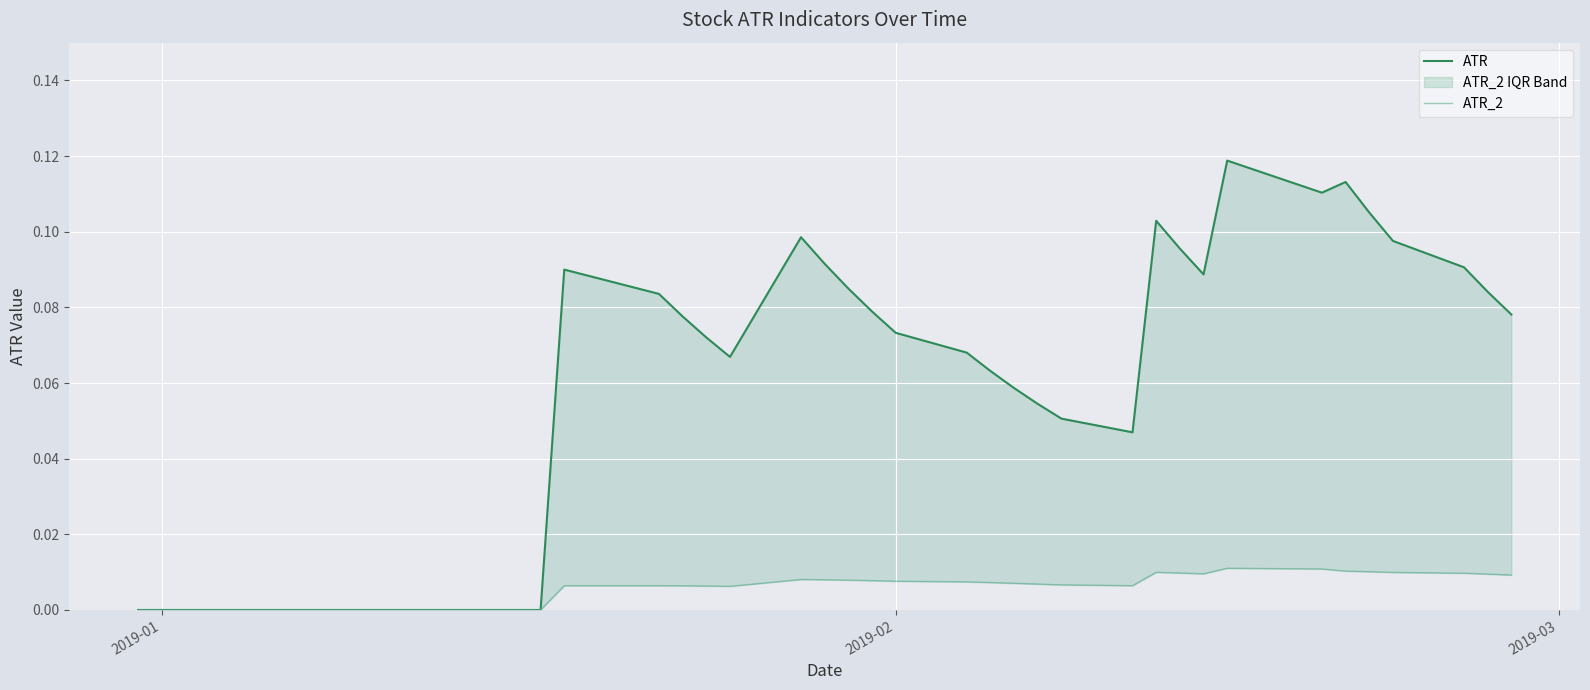

Which series has the largest range (max minus min)?

ATR